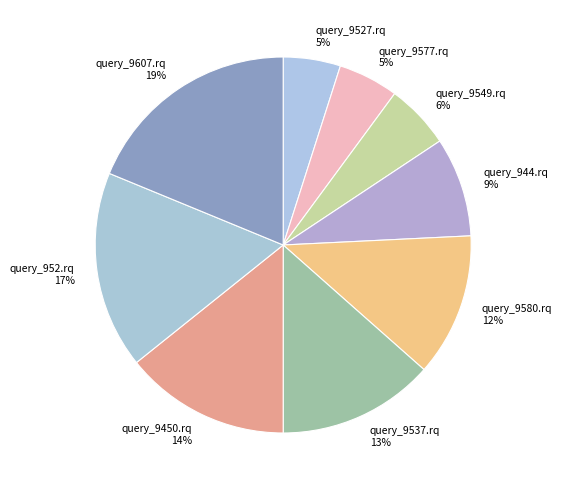

To the nearest percent, what percentage of the pie is query_9450.rq?

14%